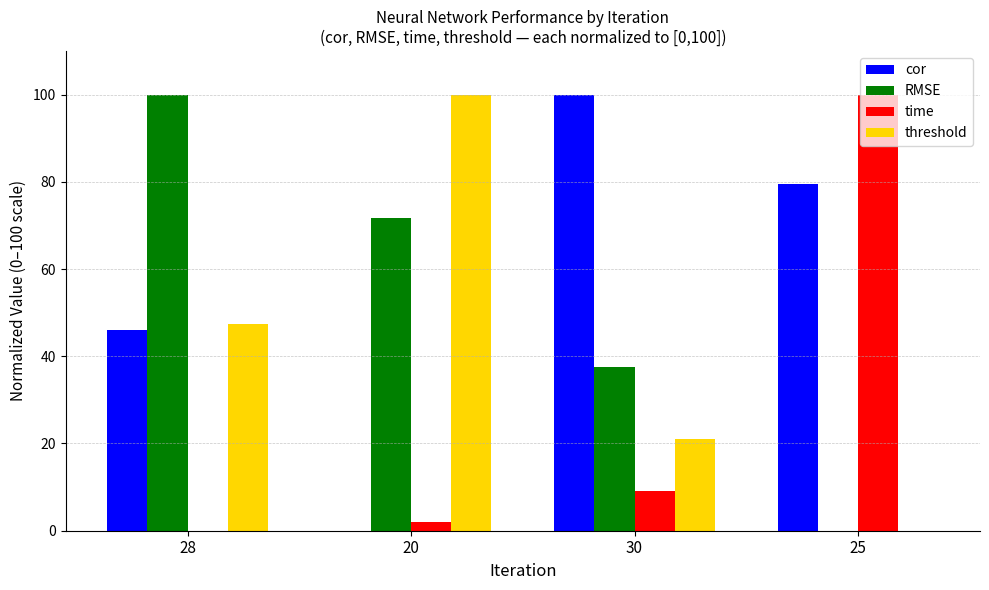

Which series changed the most between 30 and 25?

time